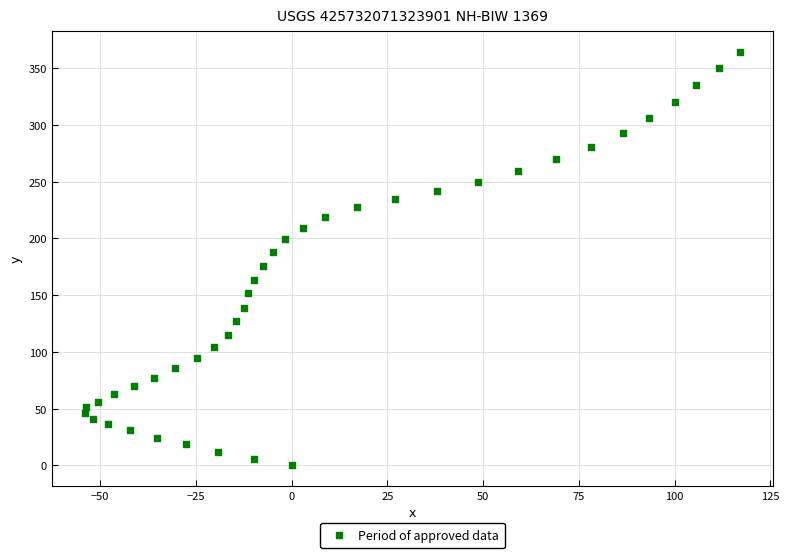

What is the range of Y values (max minus min)?

364.4